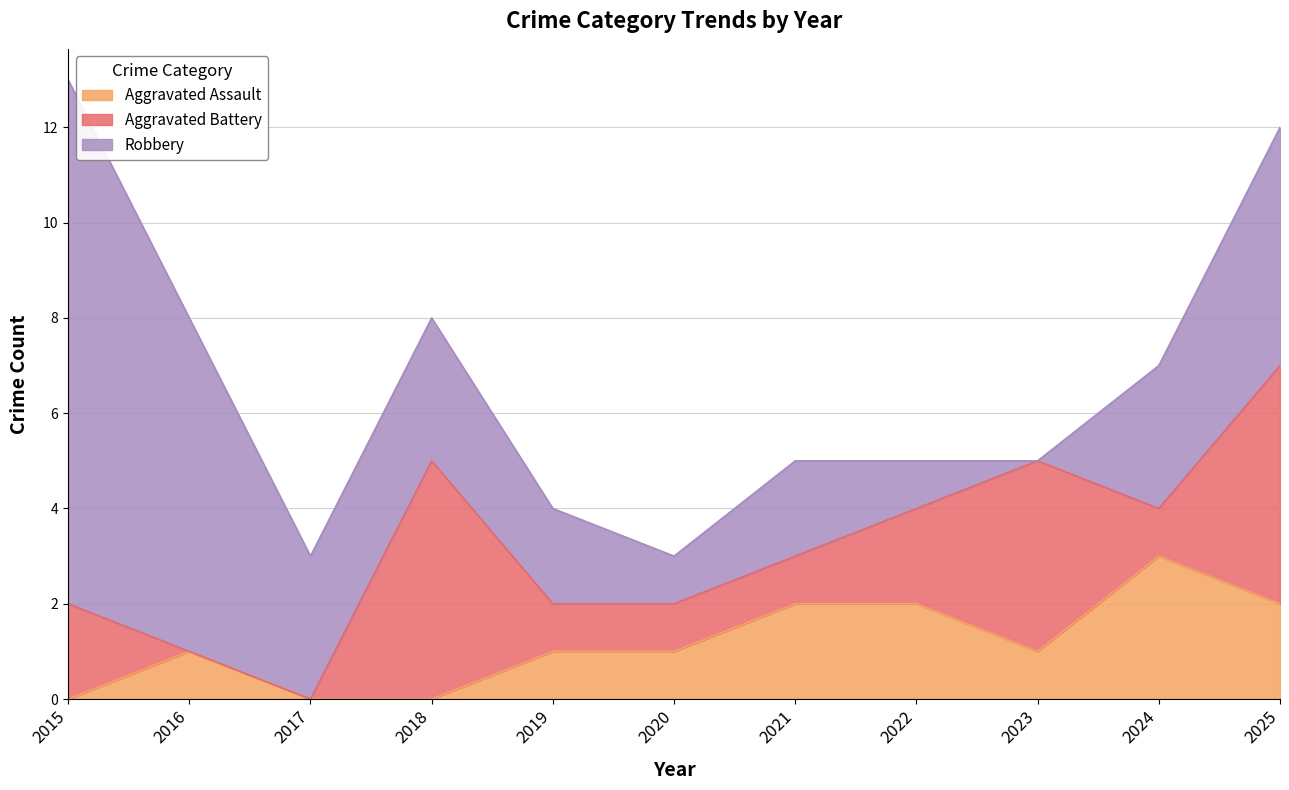

Reading right to left, transcribe all the data shown in this chart.

Aggravated Assault: 2	3	1	2	2	1	1	0	0	1	0
Aggravated Battery: 5	1	4	2	1	1	1	5	0	0	2
Robbery: 5	3	0	1	2	1	2	3	3	7	11